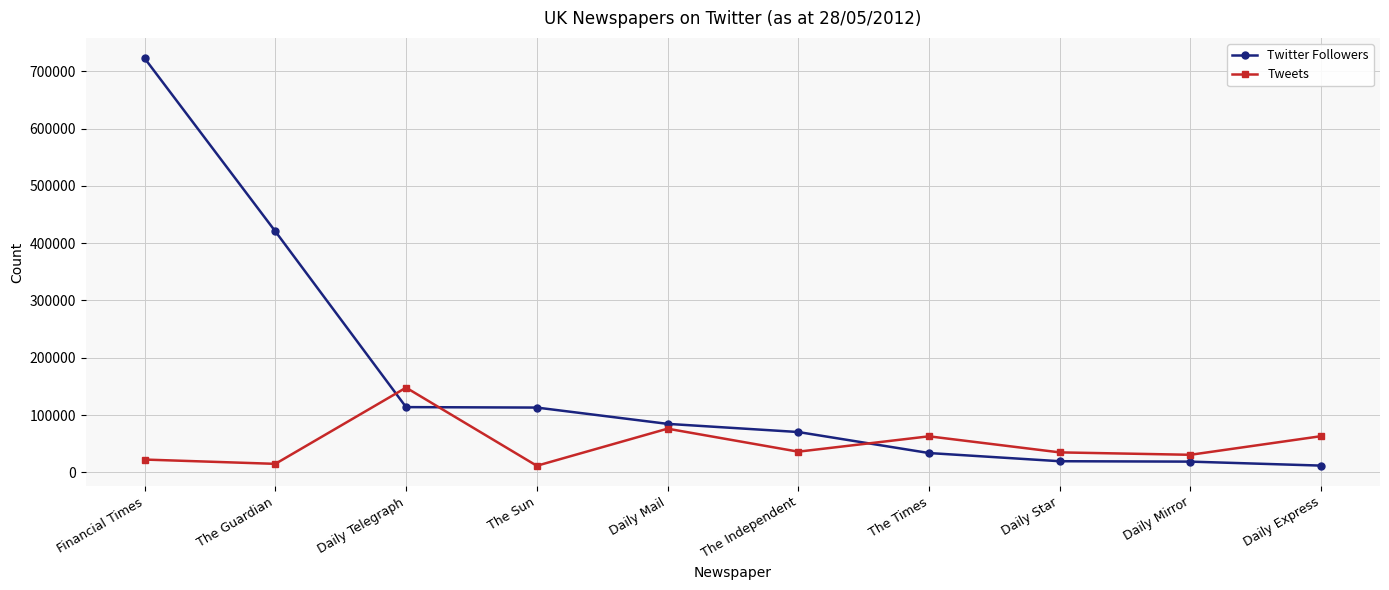

How many series are shown in this chart?

2